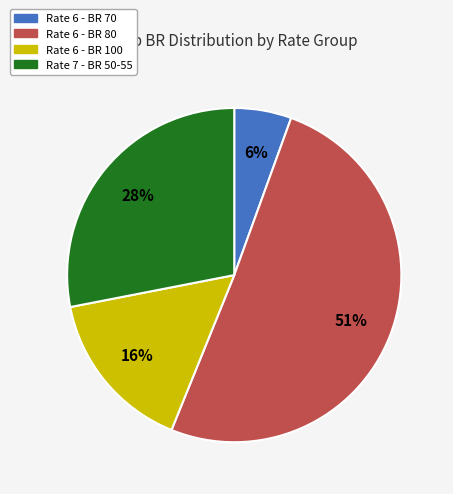

Does any single category account for the majority?

Yes